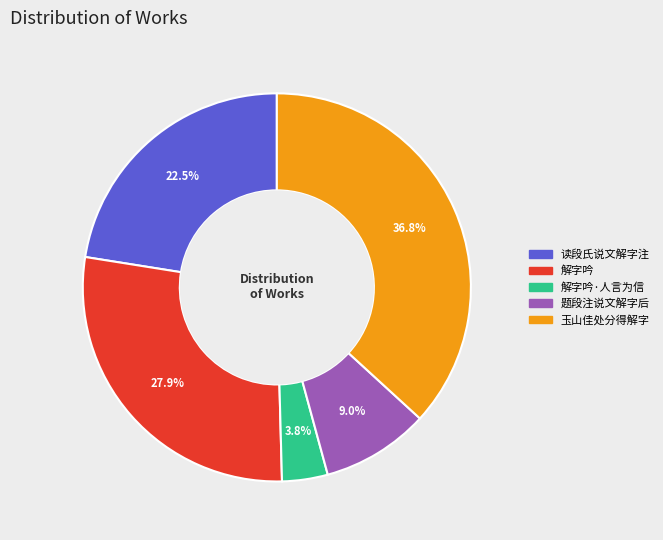

Is there a majority slice in this chart?

No